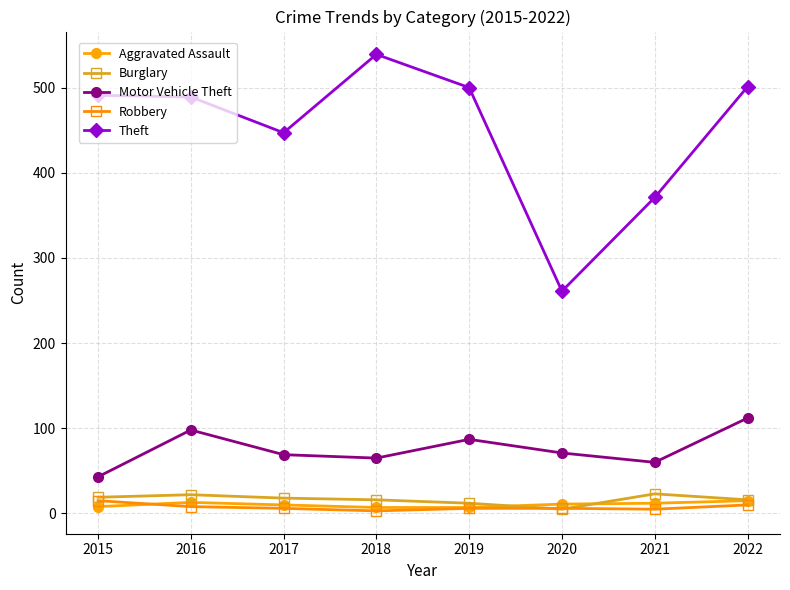

How many series are shown in this chart?

5